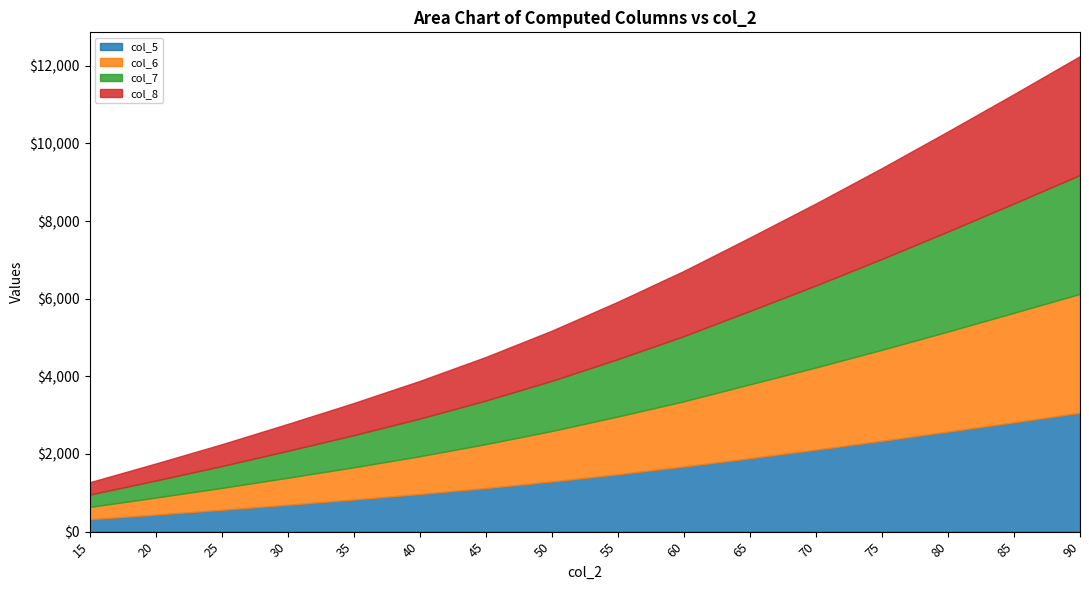

What is the difference between the highest and lowest values at 40?

3.0